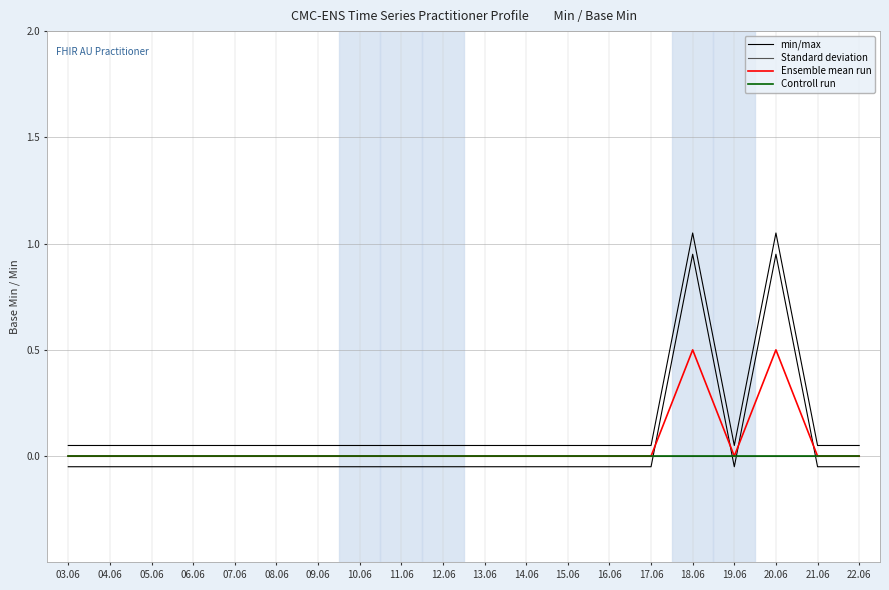

Reading left to right, transcribe all the data shown in this chart.

min/max: 03.06=0.1	04.06=0.1	05.06=0.1	06.06=0.1	07.06=0.1	08.06=0.1	09.06=0.1	10.06=0.1	11.06=0.1	12.06=0.1	13.06=0.1	14.06=0.1	15.06=0.1	16.06=0.1	17.06=0.1	18.06=1.1	19.06=0.1	20.06=1.1	21.06=0.1	22.06=0.1
Standard deviation: 03.06=0.0	04.06=0.0	05.06=0.0	06.06=0.0	07.06=0.0	08.06=0.0	09.06=0.0	10.06=0.0	11.06=0.0	12.06=0.0	13.06=0.0	14.06=0.0	15.06=0.0	16.06=0.0	17.06=0.0	18.06=0.0	19.06=0.0	20.06=0.0	21.06=0.0	22.06=0.0
Ensemble mean run: 03.06=0.0	04.06=0.0	05.06=0.0	06.06=0.0	07.06=0.0	08.06=0.0	09.06=0.0	10.06=0.0	11.06=0.0	12.06=0.0	13.06=0.0	14.06=0.0	15.06=0.0	16.06=0.0	17.06=0.0	18.06=0.5	19.06=0.0	20.06=0.5	21.06=0.0	22.06=0.0
Controll run: 03.06=0.0	04.06=0.0	05.06=0.0	06.06=0.0	07.06=0.0	08.06=0.0	09.06=0.0	10.06=0.0	11.06=0.0	12.06=0.0	13.06=0.0	14.06=0.0	15.06=0.0	16.06=0.0	17.06=0.0	18.06=0.0	19.06=0.0	20.06=0.0	21.06=0.0	22.06=0.0